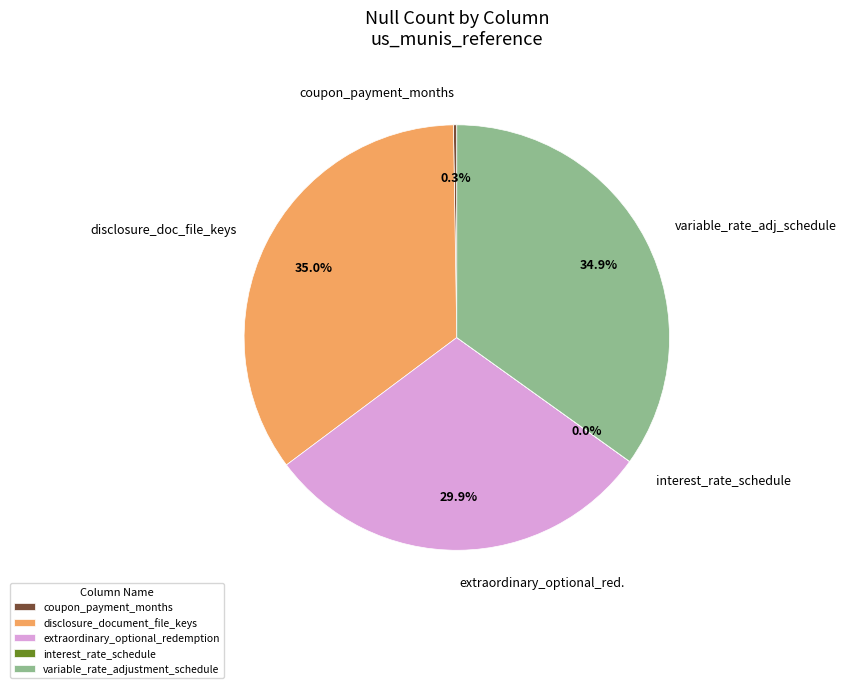

Is disclosure_doc_file_keys the majority of the pie?

No